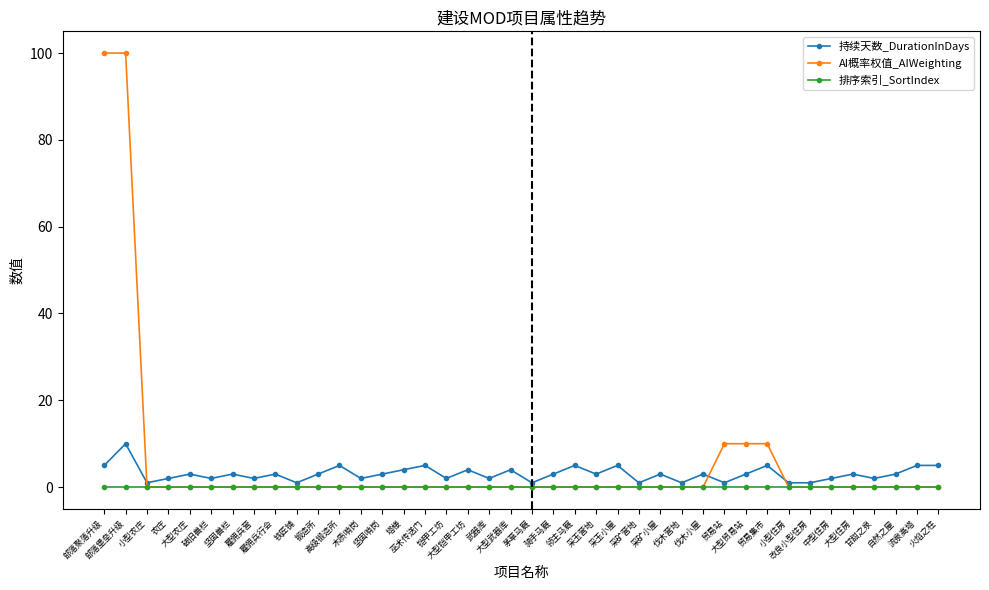

What is the highest value of the AI概率权值_AIWeighting series?

100